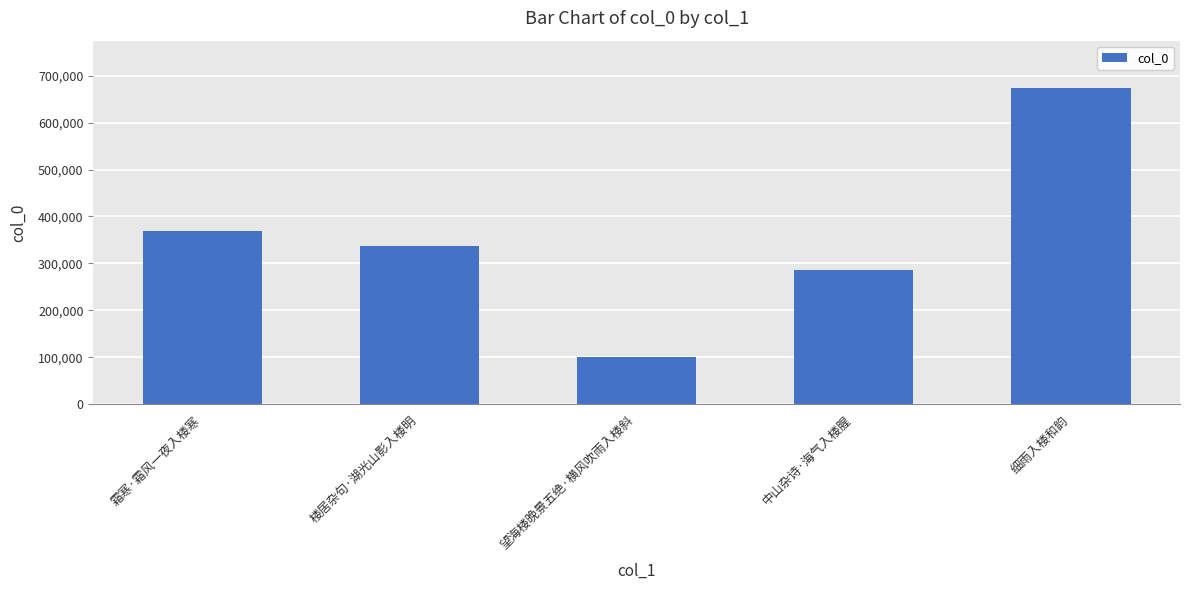

Reading left to right, extract all data points from this chart.

369873	336775	100079	285623	673399